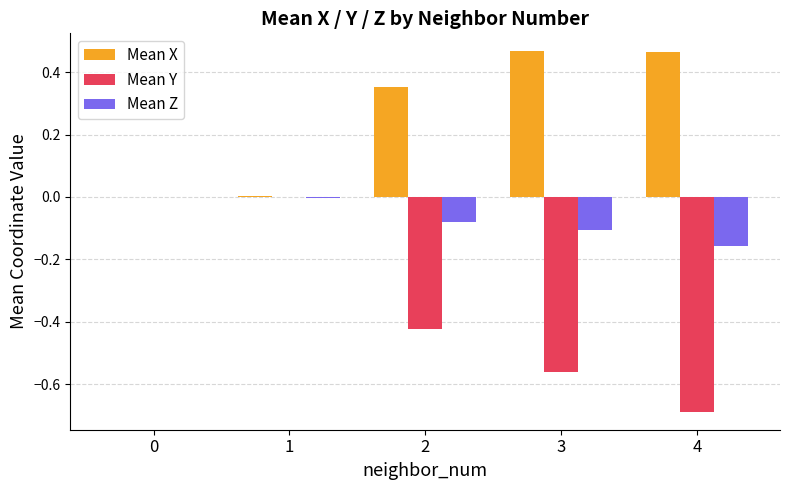

Which series changed the most between 0 and 4?

Mean Y